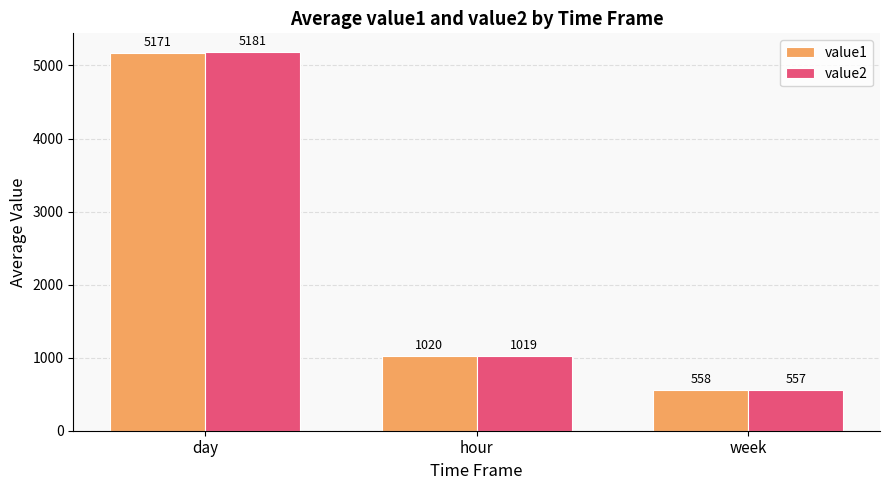

Which series has the widest spread of values?

value2